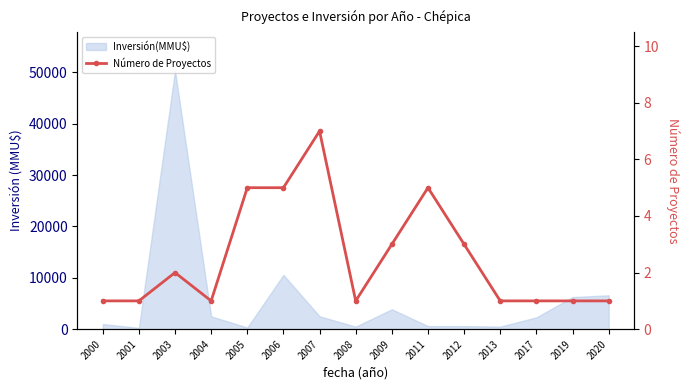

How many lines are shown in the chart?

1